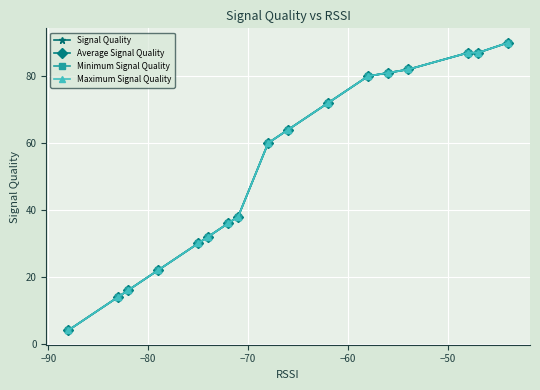

True or false: Minimum Signal Quality and Signal Quality intersect in this chart.

False